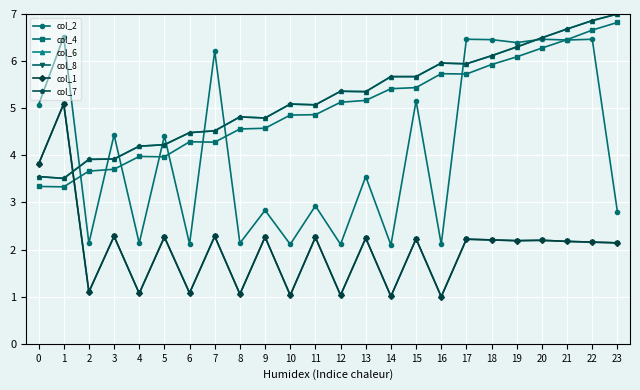

Is the value of col_6 at 18 greater than the value of col_8 at 13?

Yes